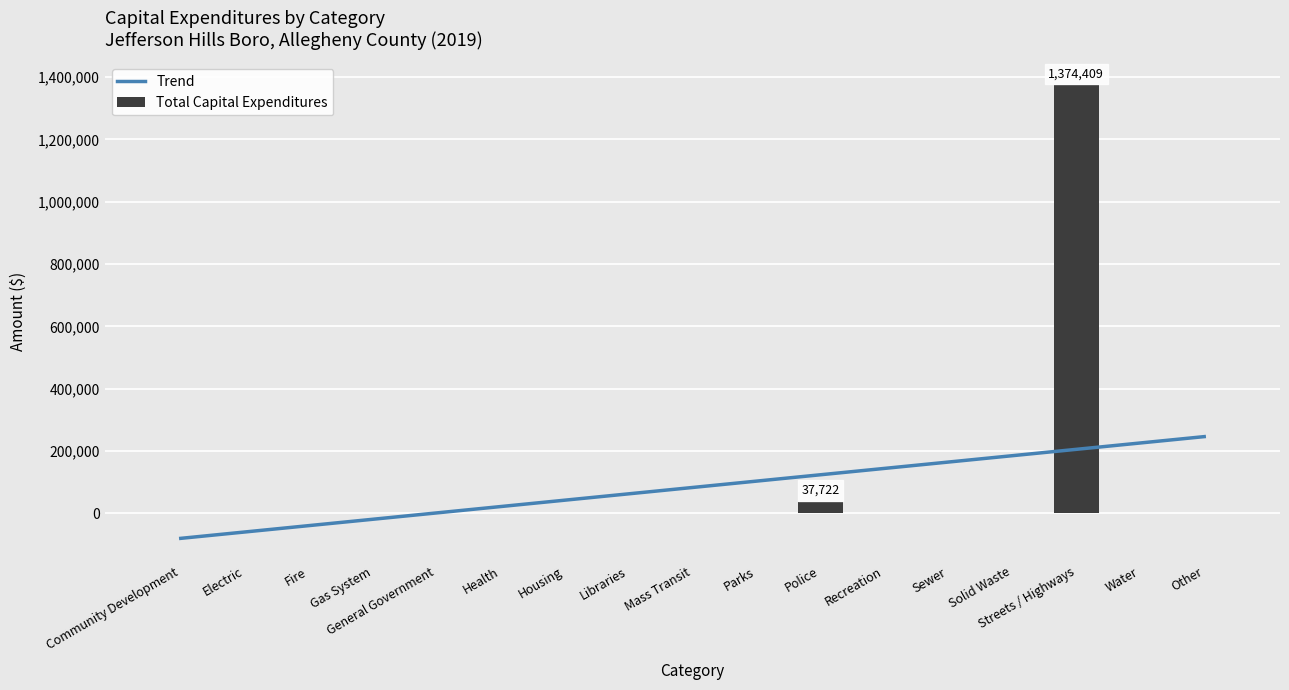

Are the bars grouped side by side (vs. stacked)?

No